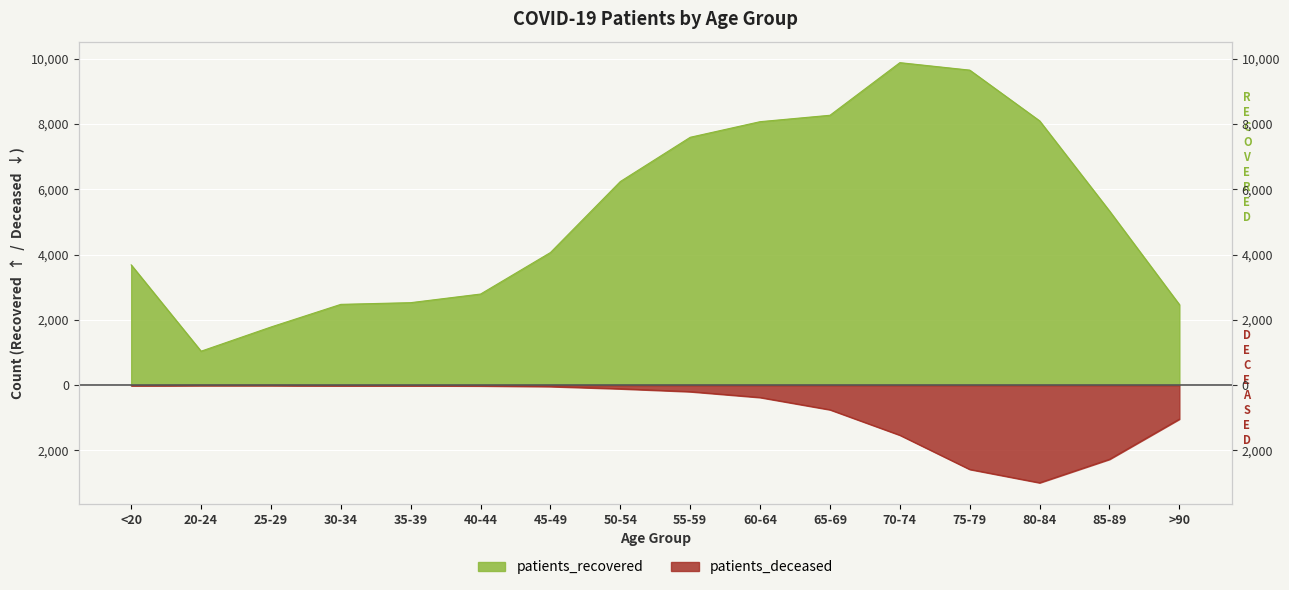

At which category does patients_deceased reach its first local valley?

80-84